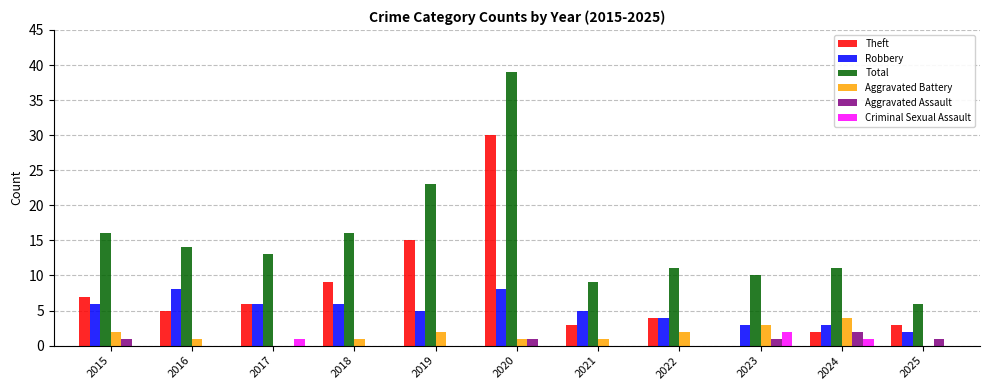

What is the sum of all Criminal Sexual Assault values?

4